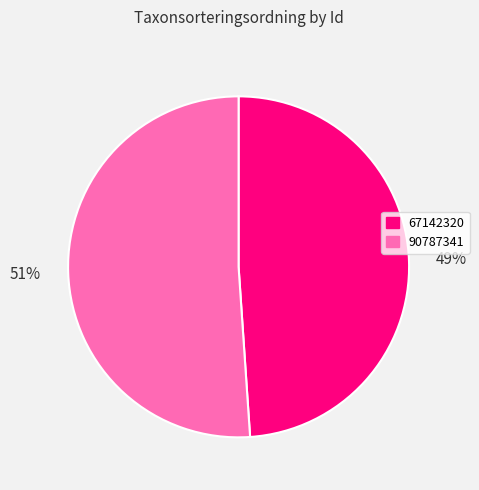

The 90787341 slice represents 51% of the pie. True or false?

True